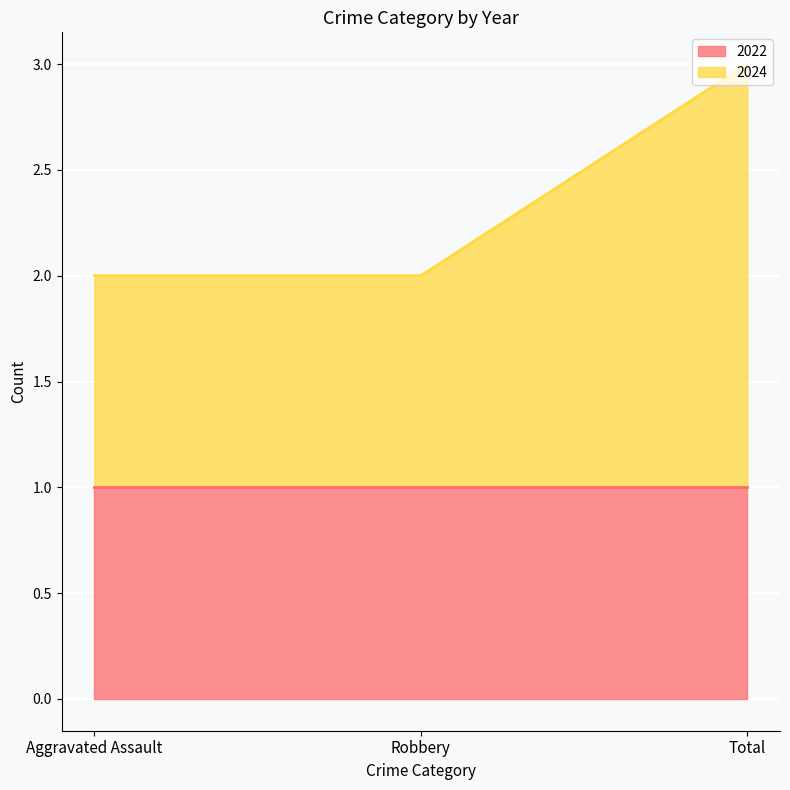

Rank the categories by value from lowest to highest.

Aggravated Assault, Robbery, Total